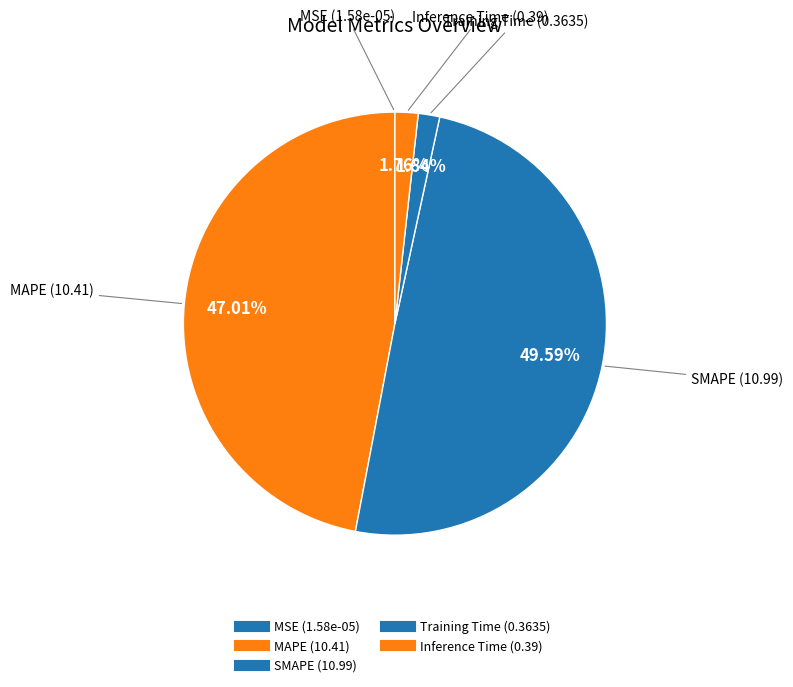

Count the number of slices in the pie.

5